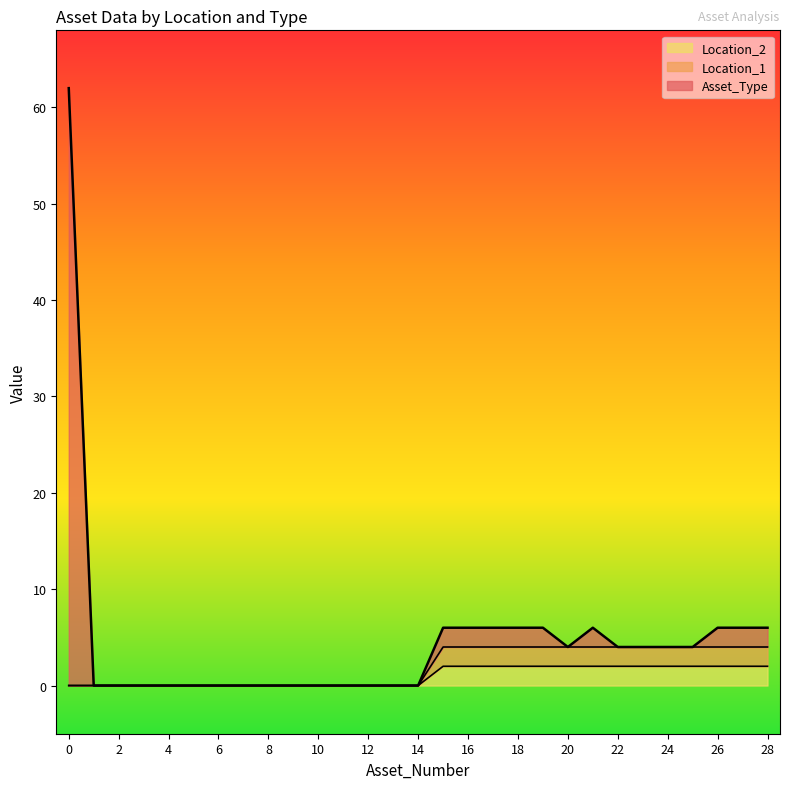

Rank the series by their maximum value, from highest to lowest.

Asset_Type, Location_2, Location_1